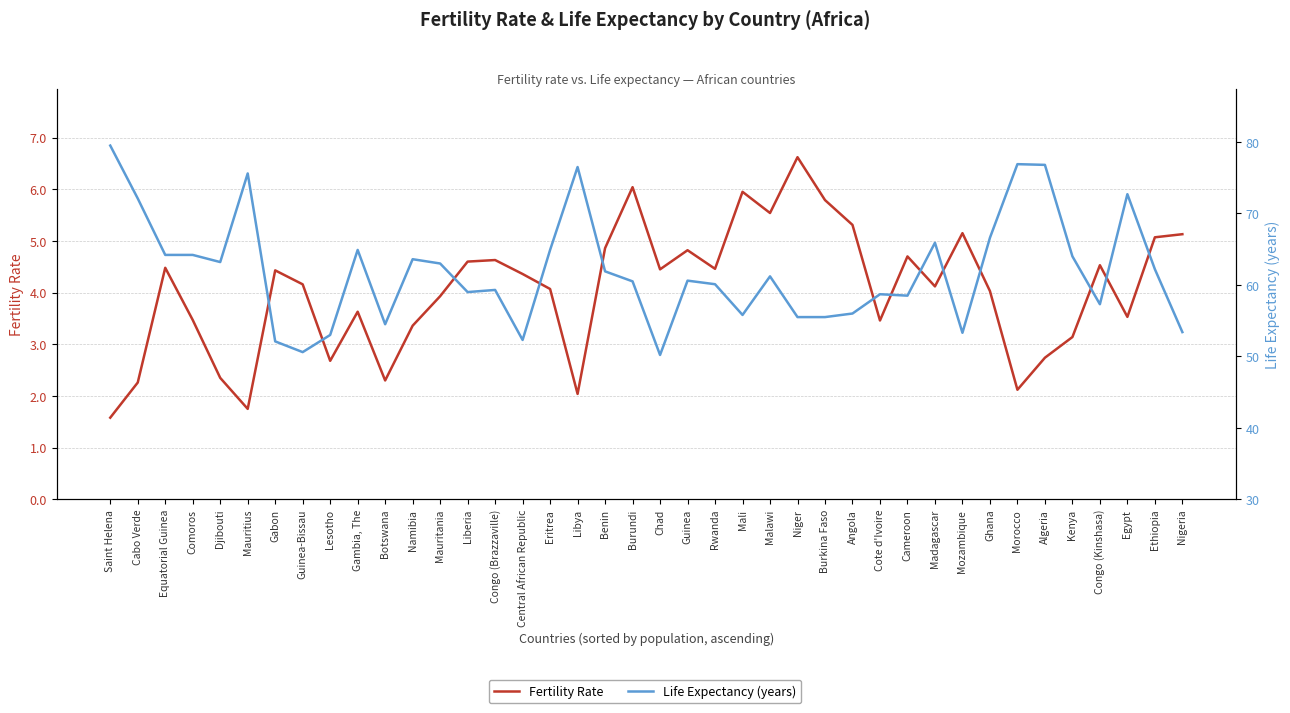

Which category has the lowest value across all series?

Saint Helena